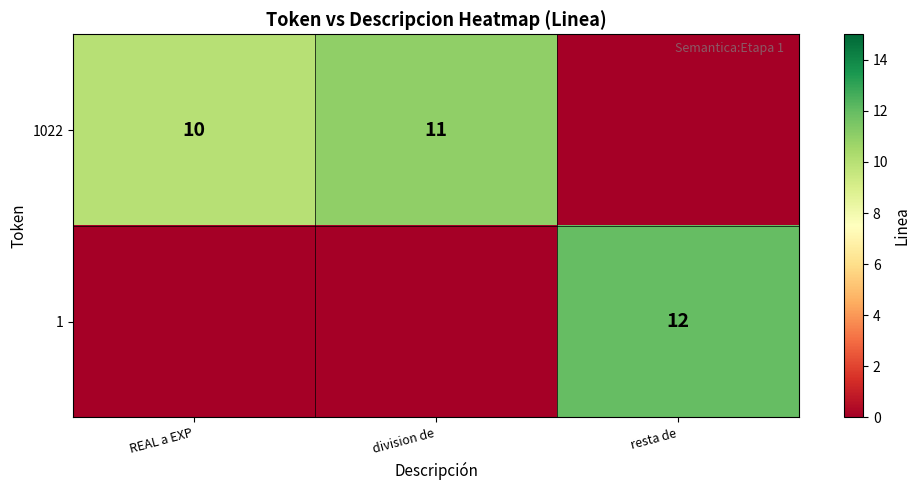

True or false: 1 has a value of 12 at resta de.

True